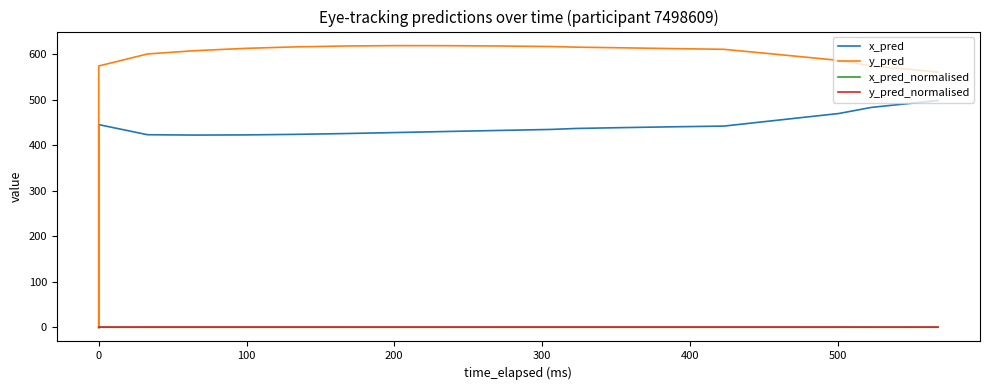

How many lines are shown in the chart?

4